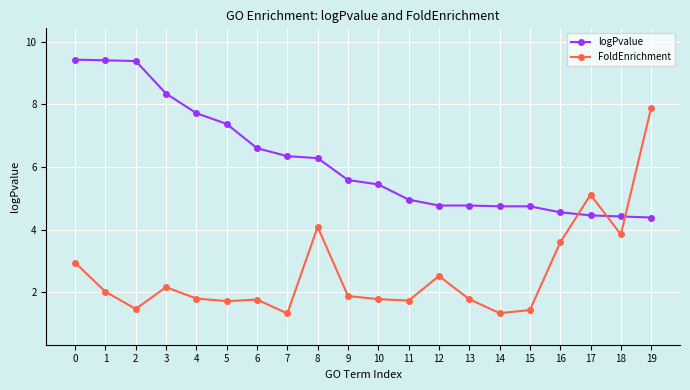

How many lines are shown in the chart?

2